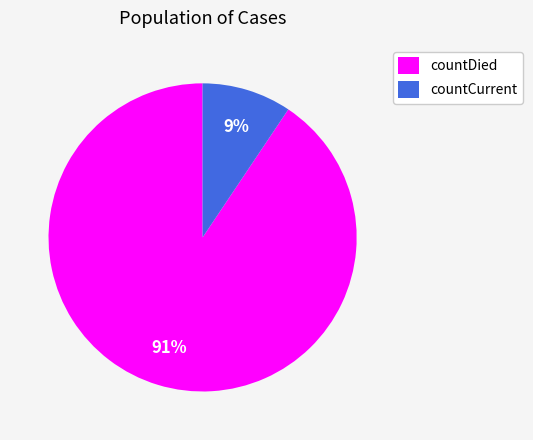

To the nearest percent, what is the average slice percentage?

50%